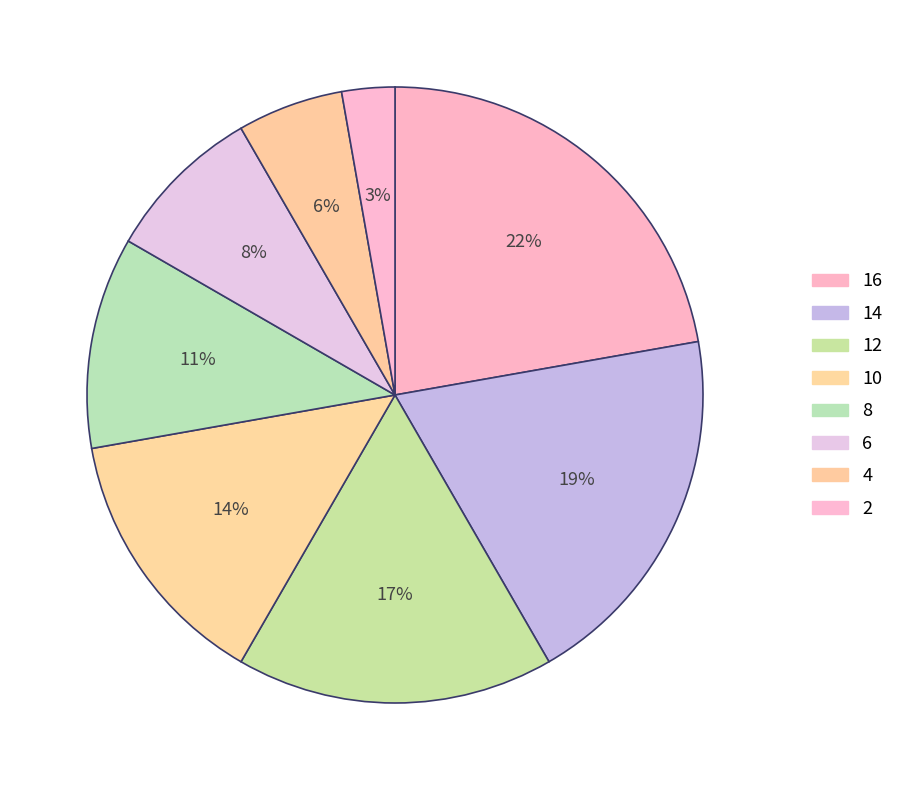

Is there a majority slice in this chart?

No